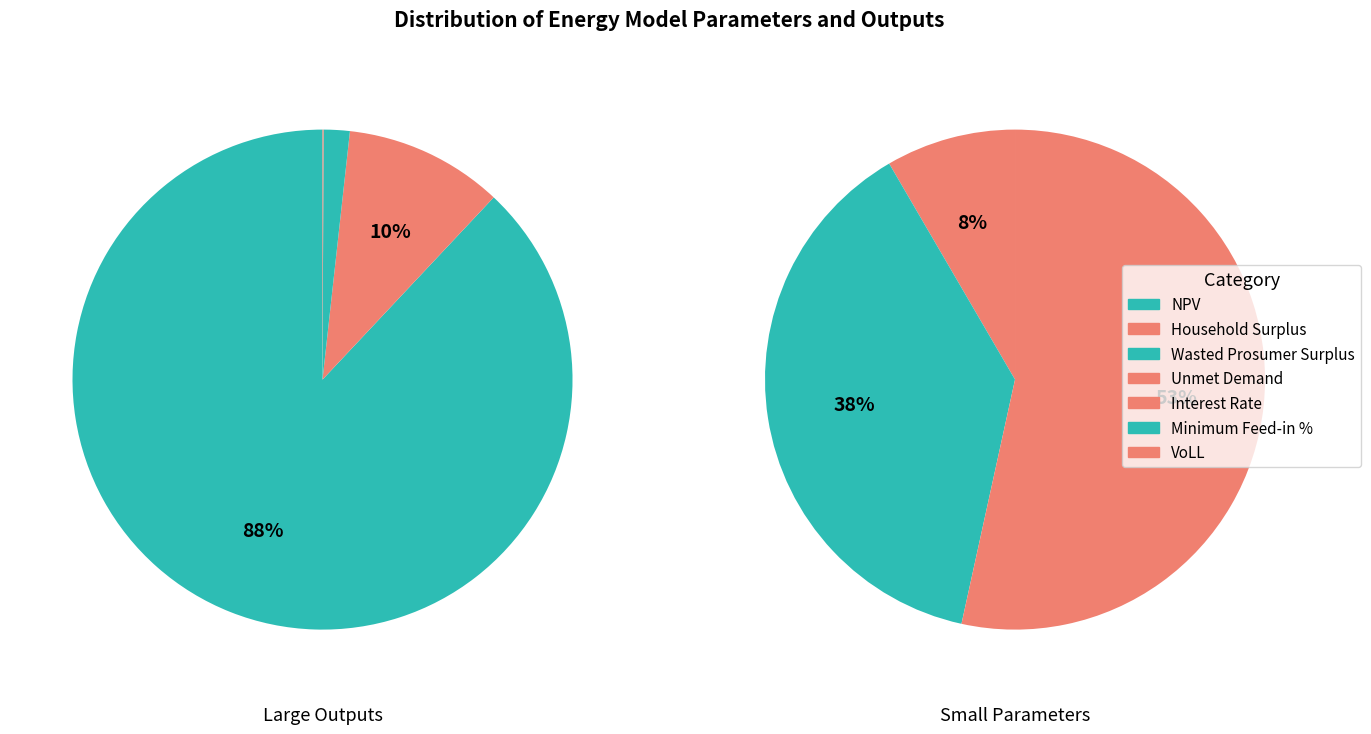

To the nearest percent, what is the difference between the largest and smallest slice percentages?

88%